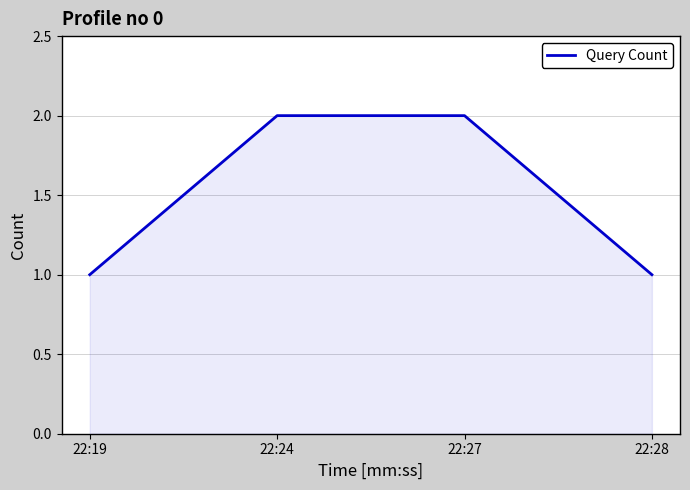

True or false: there are more than 1 points higher than both neighbors.

False